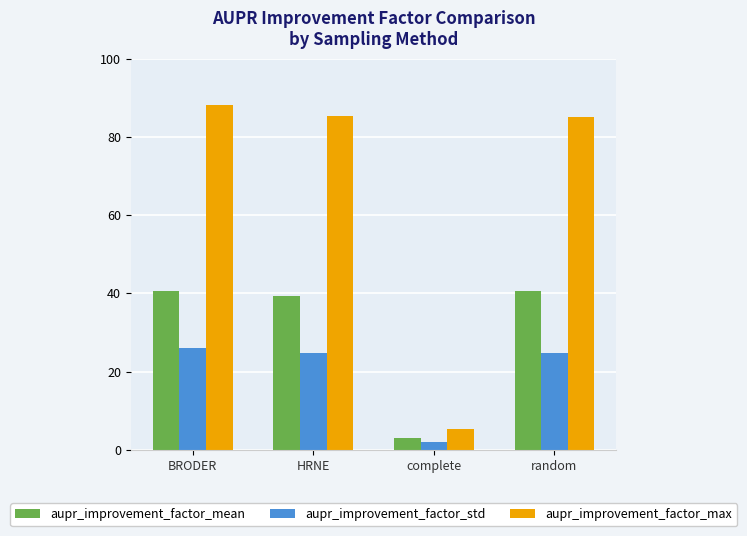

Rank the series by their average value, from highest to lowest.

aupr_improvement_factor_max, aupr_improvement_factor_mean, aupr_improvement_factor_std